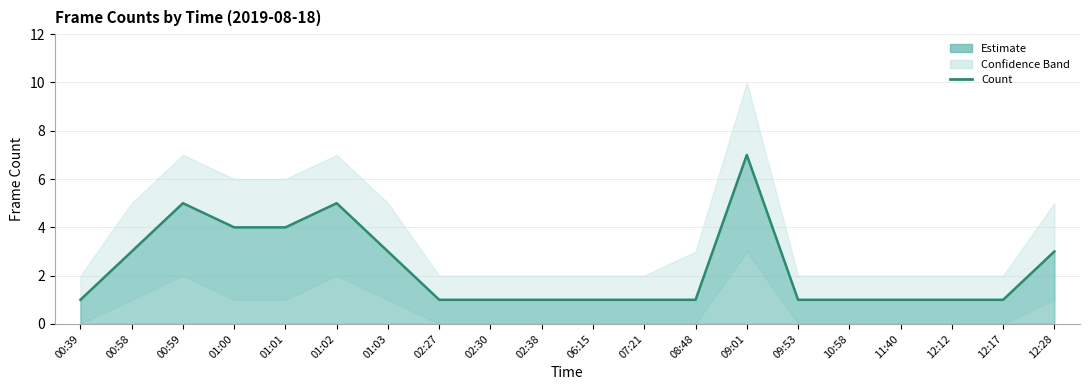

What is the value of the 10th point from the left?

1